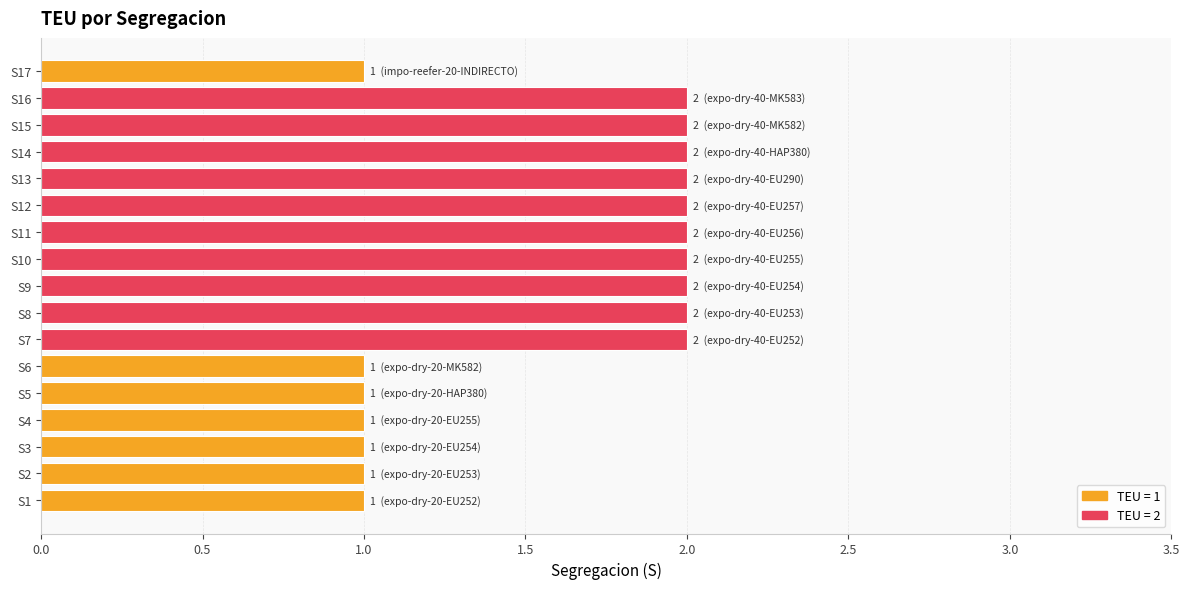

The value at S9 is 2. True or false?

True